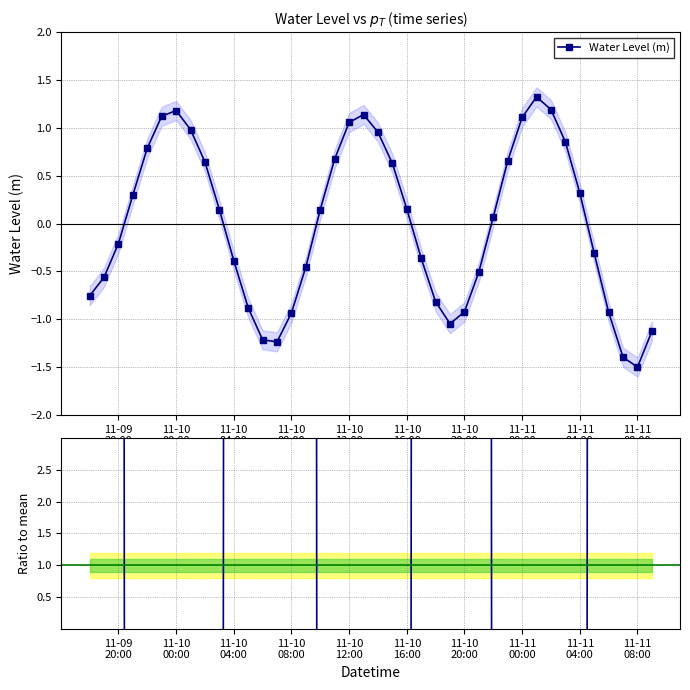

What is the maximum value for Water Level (m)?

1.3